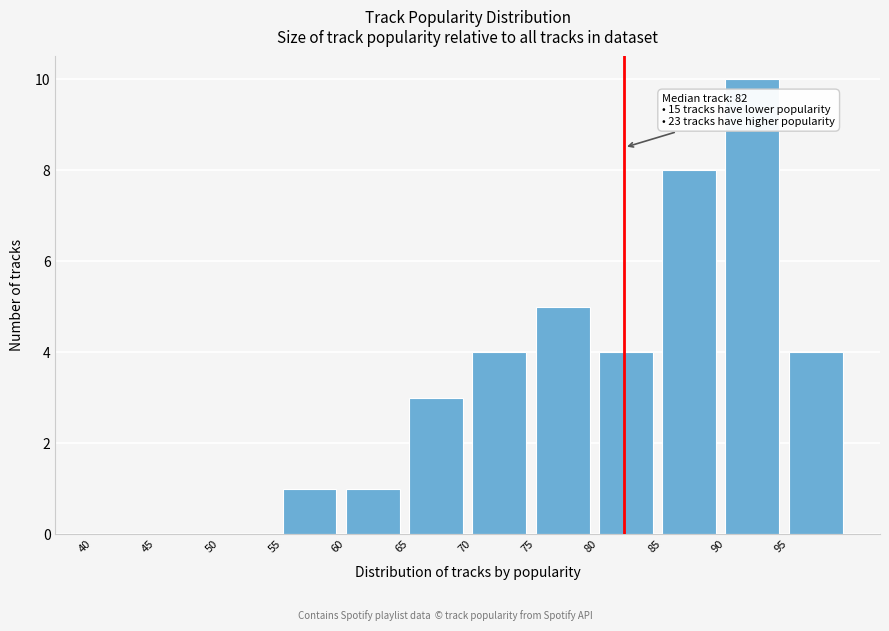

Over which range of the x-axis is the bar tallest?

90 to 95